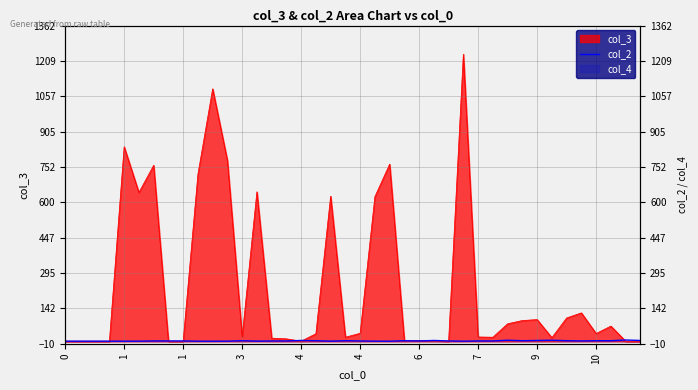

Does the chart have visible grid lines?

Yes